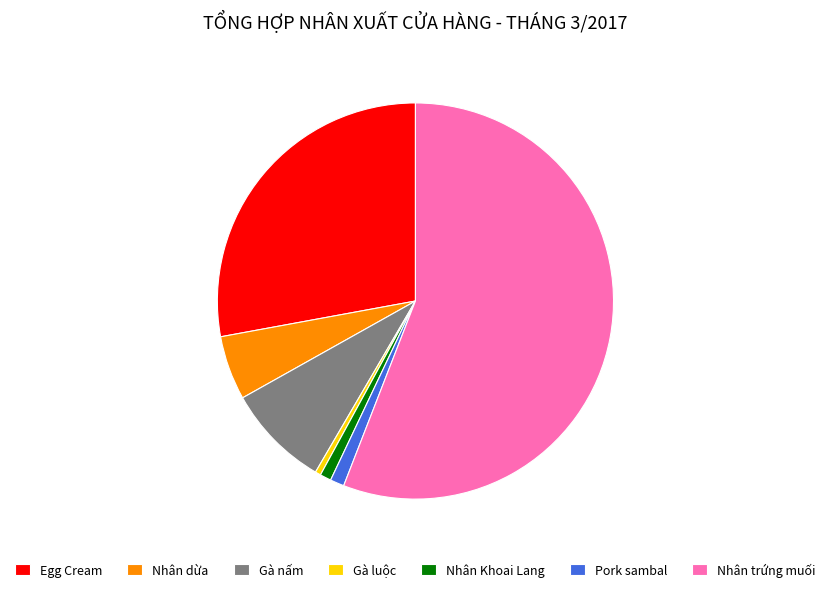

Which has a higher value, Nhân Khoai Lang or Egg Cream?

Egg Cream